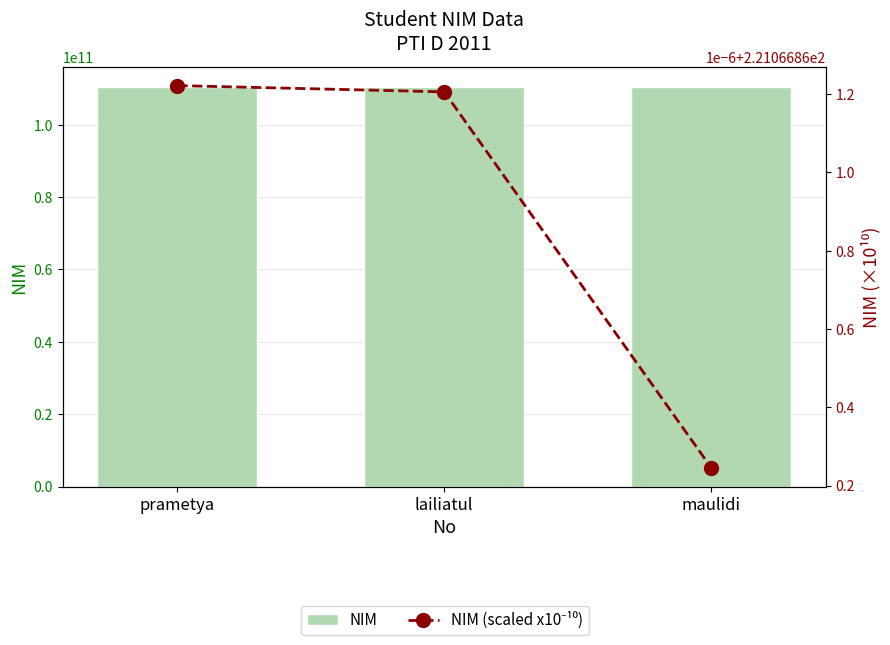

What is the difference between the maximum and minimum values in the NIM series?

488.0